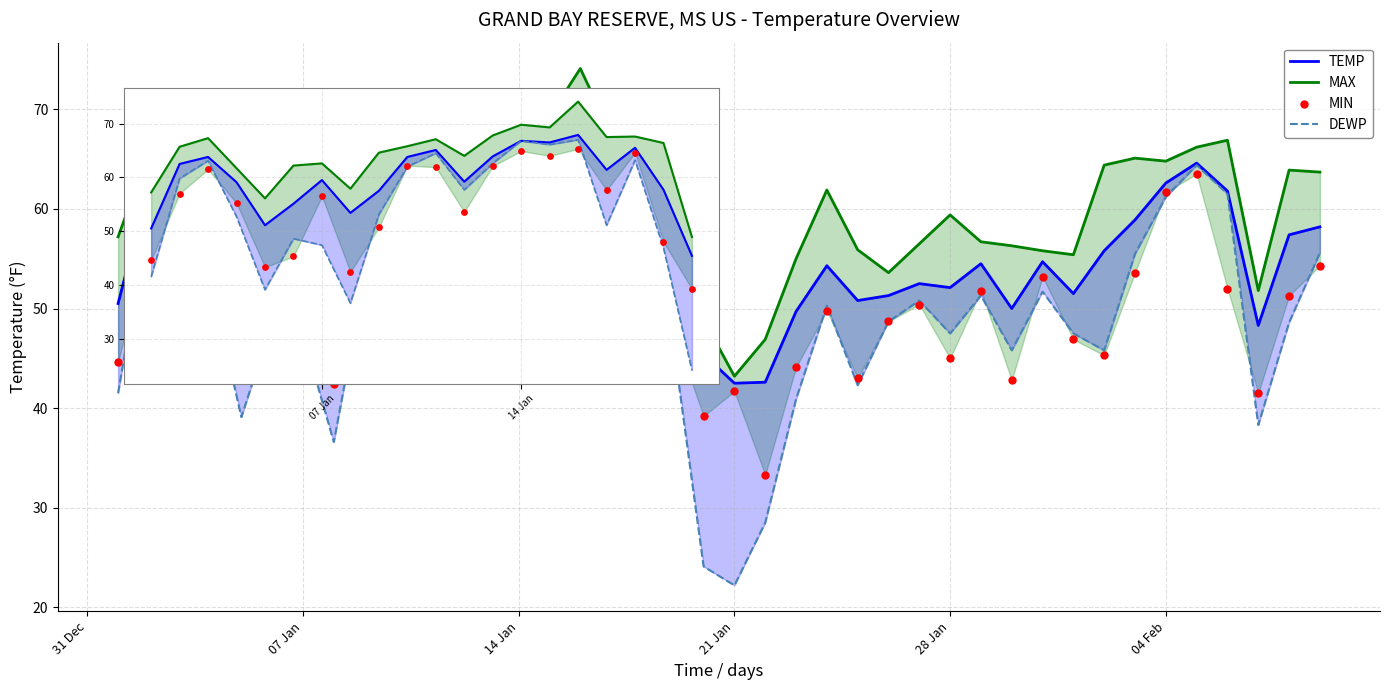

Which series has the largest Y range (max minus min)?

DEWP